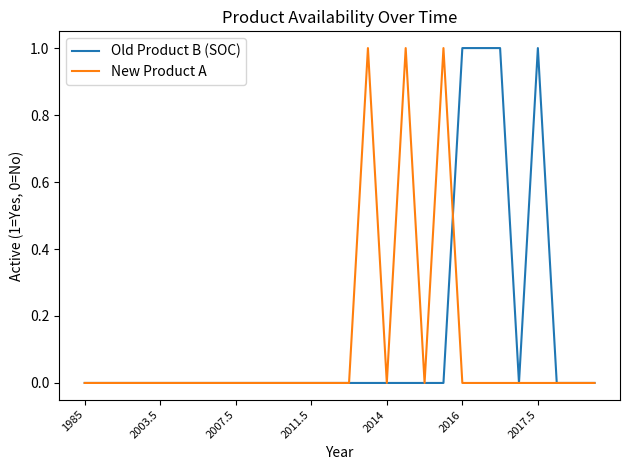

What is the sum of all New Product A values?

3